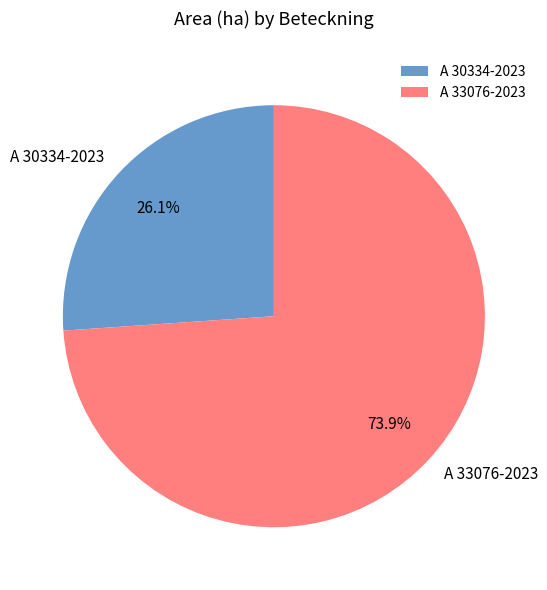

To the nearest percent, what portion does A 33076-2023 represent?

74%